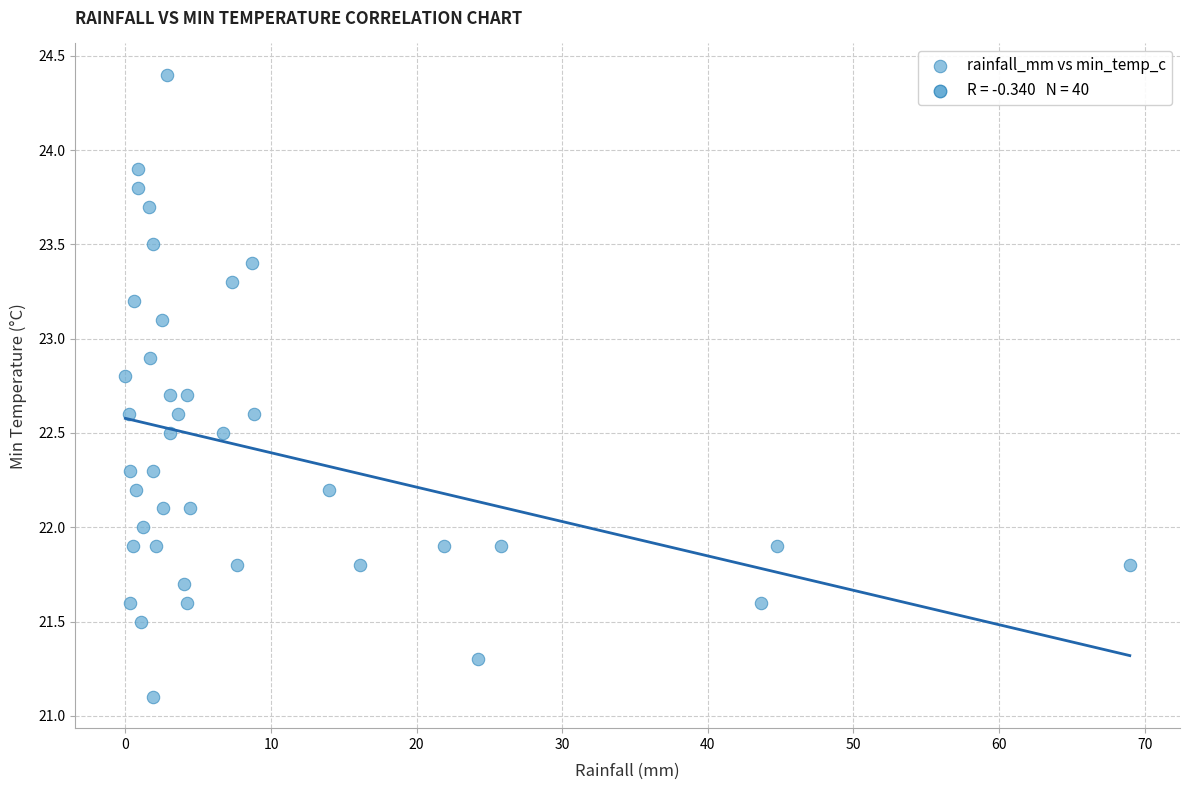

What is the range of X values (max minus min)?

69.0